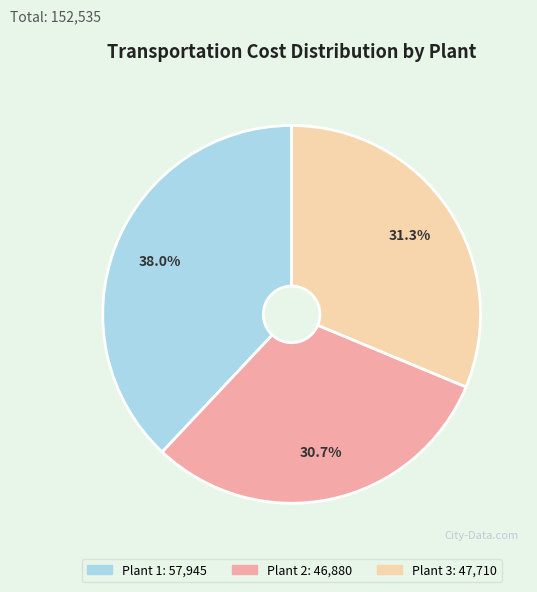

Is Plant 1 the majority of the pie?

No